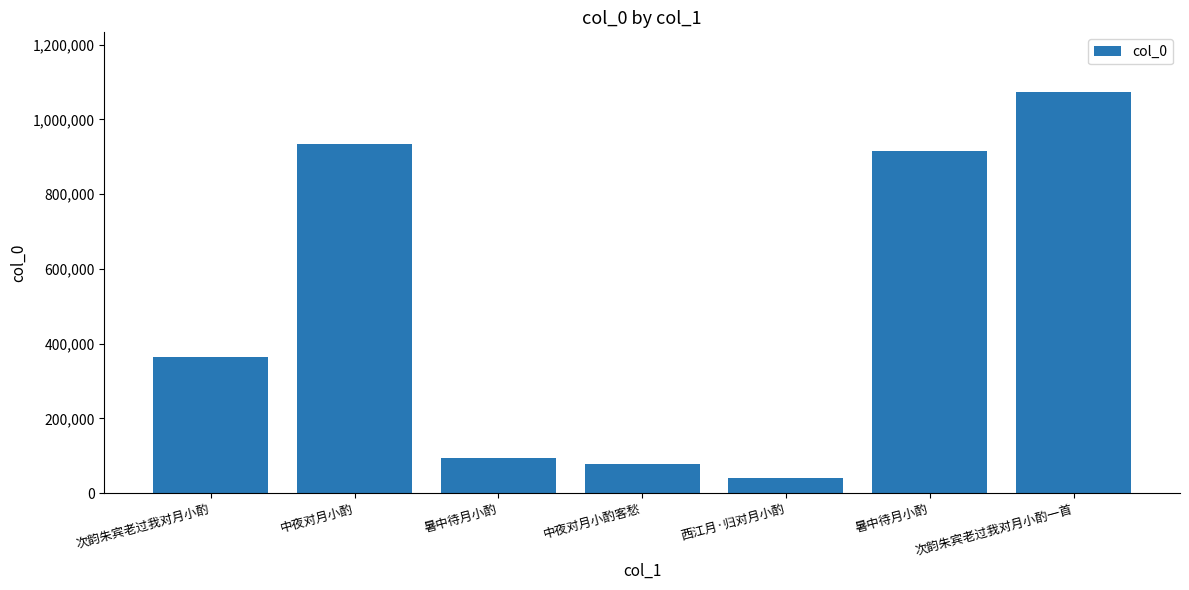

How many categories are shown in the chart?

7